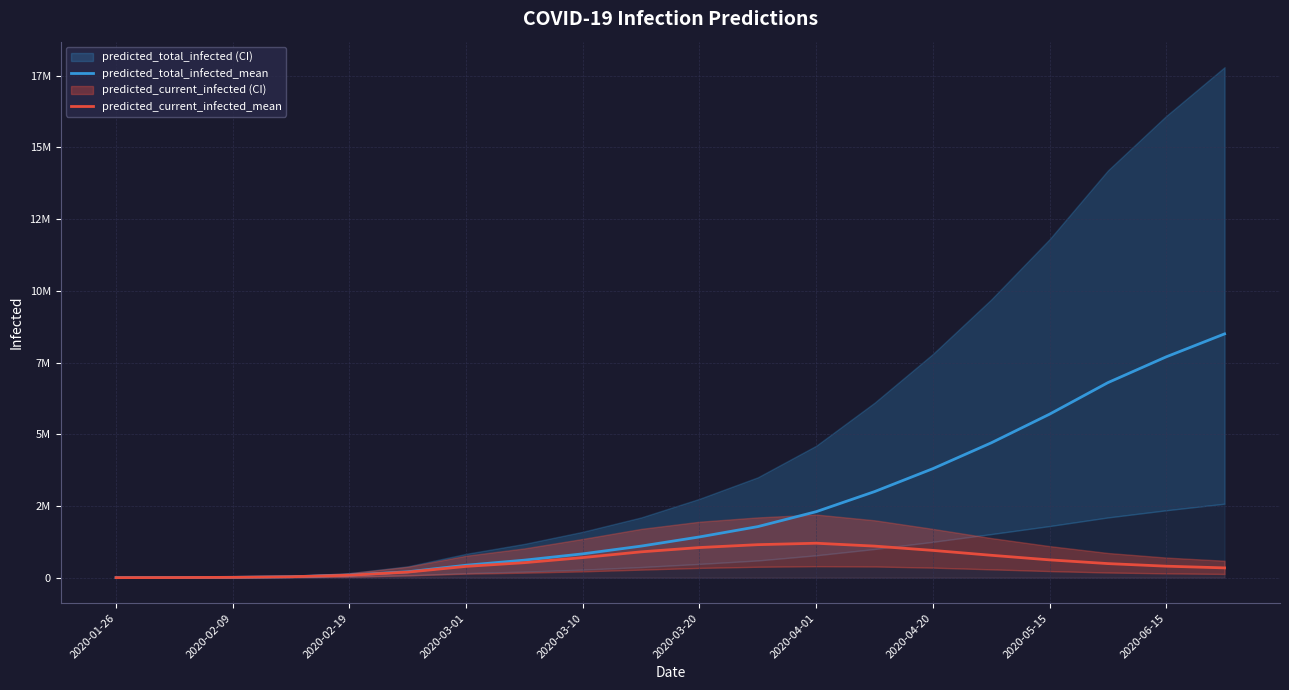

List the labels in order of predicted_total_infected_mean value, largest first.

19, 18, 17, 16, 15, 14, 13, 12, 11, 10, 2020-06-15, 2020-05-15, 2020-04-20, 2020-04-01, 2020-03-20, 2020-03-10, 2020-03-01, 2020-02-19, 2020-02-09, 2020-01-26